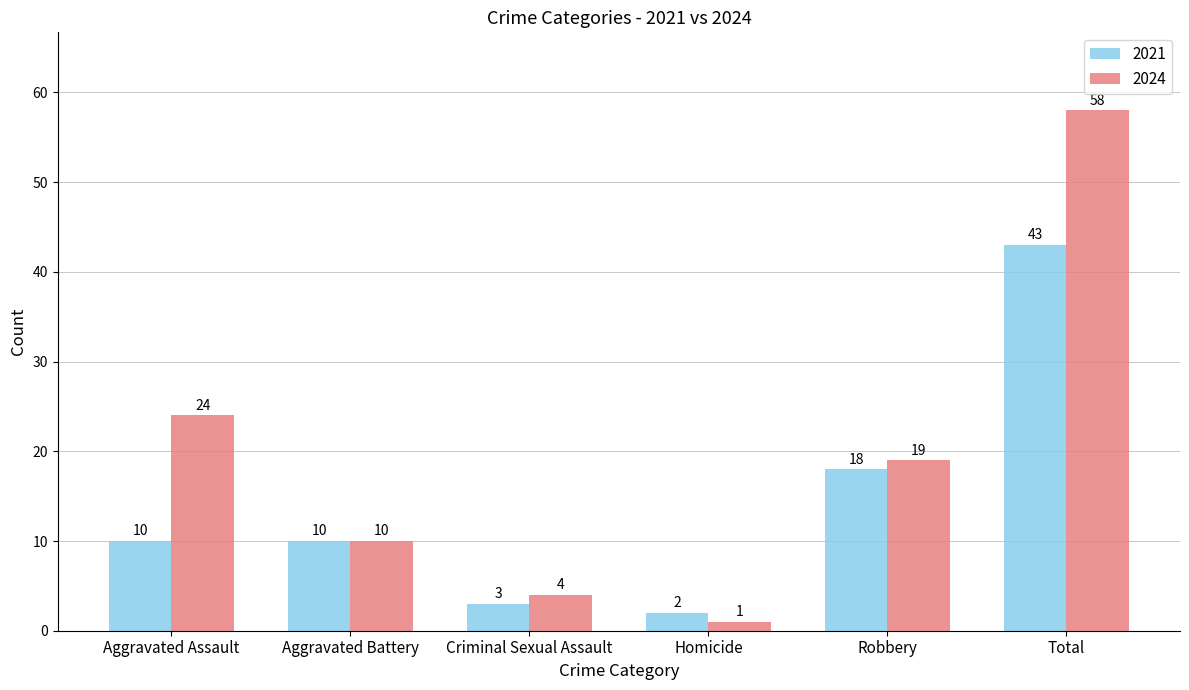

Between Criminal Sexual Assault and Homicide, which series saw the biggest shift?

2024